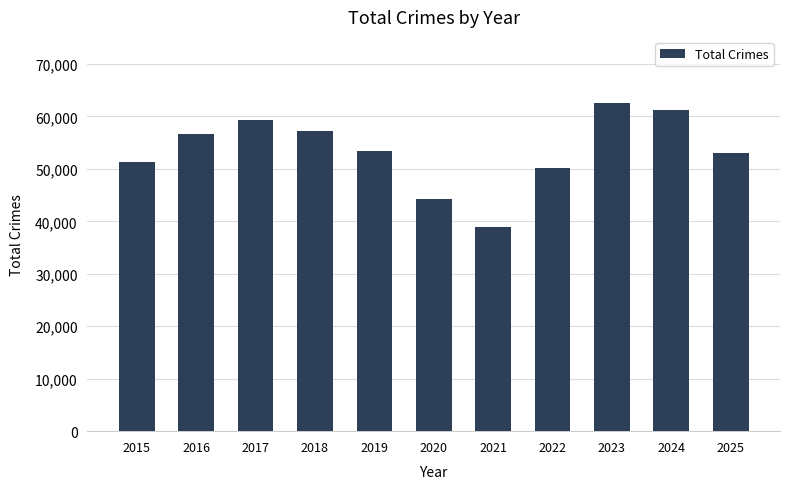

What is the average value?

53476